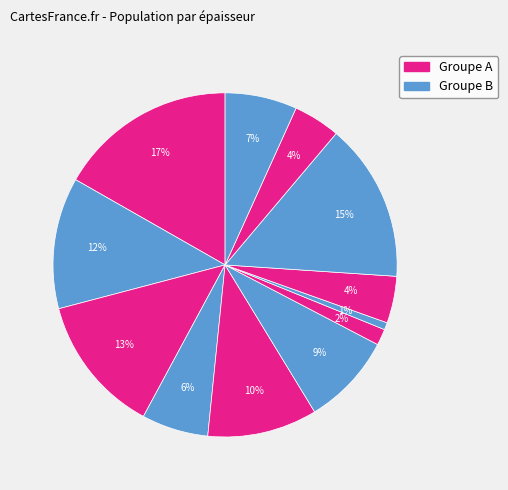

Does any single category account for the majority?

No